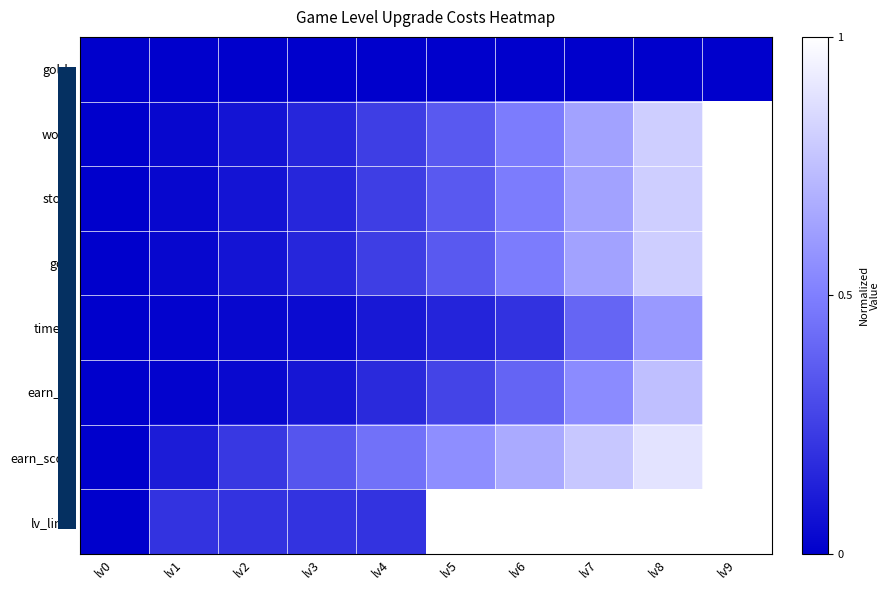

Reading left to right, list all the values displayed in this chart.

gold+: lv0=0.0	lv1=0.0	lv2=0.0	lv3=0.0	lv4=0.0	lv5=0.0	lv6=0.0	lv7=0.0	lv8=0.0	lv9=0.0
wood: lv0=0.0	lv1=0.0	lv2=0.1	lv3=0.2	lv4=0.2	lv5=0.4	lv6=0.5	lv7=0.6	lv8=0.8	lv9=1.0
stone: lv0=0.0	lv1=0.0	lv2=0.1	lv3=0.2	lv4=0.2	lv5=0.4	lv6=0.5	lv7=0.6	lv8=0.8	lv9=1.0
gold: lv0=0.0	lv1=0.0	lv2=0.1	lv3=0.2	lv4=0.2	lv5=0.4	lv6=0.5	lv7=0.6	lv8=0.8	lv9=1.0
time(s): lv0=0.0	lv1=0.0	lv2=0.0	lv3=0.0	lv4=0.1	lv5=0.1	lv6=0.2	lv7=0.4	lv8=0.6	lv9=1.0
earn_xp: lv0=0.0	lv1=0.0	lv2=0.0	lv3=0.1	lv4=0.2	lv5=0.3	lv6=0.4	lv7=0.5	lv8=0.7	lv9=1.0
earn_score: lv0=0.0	lv1=0.1	lv2=0.2	lv3=0.3	lv4=0.4	lv5=0.6	lv6=0.7	lv7=0.8	lv8=0.9	lv9=1.0
lv_limit: lv0=0.0	lv1=0.2	lv2=0.2	lv3=0.2	lv4=0.2	lv5=1.0	lv6=1.0	lv7=1.0	lv8=1.0	lv9=1.0